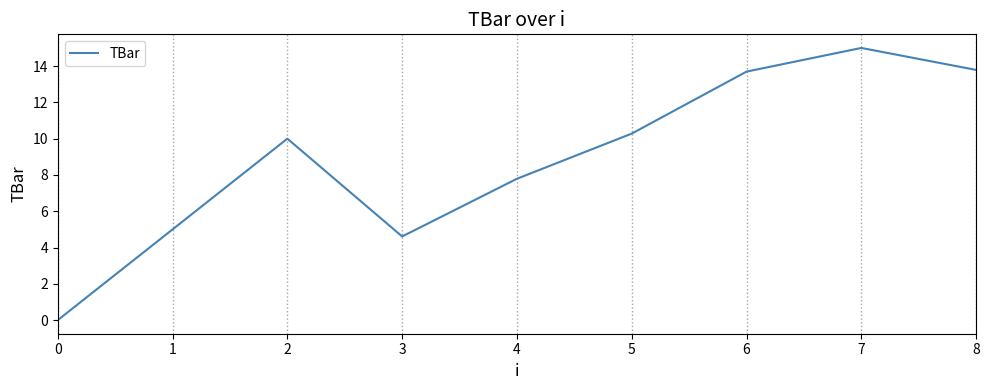

Reading left to right, extract all data points from this chart.

0=0.0	1=5.0	2=10.0	3=4.6	4=7.8	5=10.3	6=13.7	7=15.0	8=13.8